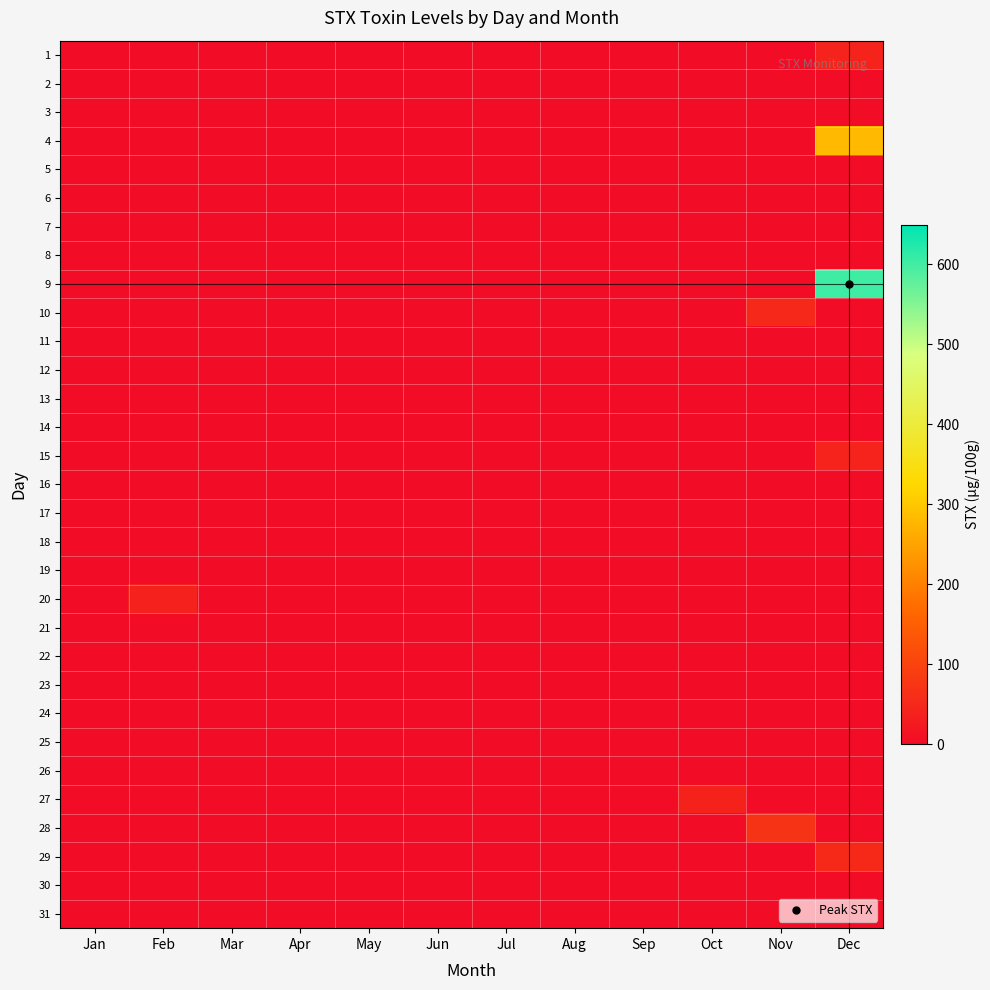

Reading left to right, transcribe all the data shown in this chart.

1: Jan=0.0	Feb=0.0	Mar=0.0	Apr=0.0	May=0.0	Jun=0.0	Jul=0.0	Aug=0.0	Sep=0.0	Oct=0.0	Nov=0.0	Dec=43.1
2: Jan=0.0	Feb=0.0	Mar=0.0	Apr=0.0	May=0.0	Jun=0.0	Jul=0.0	Aug=0.0	Sep=0.0	Oct=0.0	Nov=0.0	Dec=0.0
3: Jan=0.0	Feb=0.0	Mar=0.0	Apr=0.0	May=0.0	Jun=0.0	Jul=0.0	Aug=0.0	Sep=0.0	Oct=0.0	Nov=0.0	Dec=0.0
4: Jan=0.0	Feb=0.0	Mar=0.0	Apr=0.0	May=0.0	Jun=0.0	Jul=0.0	Aug=0.0	Sep=0.0	Oct=0.0	Nov=0.0	Dec=281.2
5: Jan=0.0	Feb=0.0	Mar=0.0	Apr=0.0	May=0.0	Jun=0.0	Jul=0.0	Aug=0.0	Sep=0.0	Oct=0.0	Nov=0.0	Dec=0.0
6: Jan=0.0	Feb=0.0	Mar=0.0	Apr=0.0	May=0.0	Jun=0.0	Jul=0.0	Aug=0.0	Sep=0.0	Oct=0.0	Nov=0.0	Dec=0.0
7: Jan=0.0	Feb=0.0	Mar=0.0	Apr=0.0	May=0.0	Jun=0.0	Jul=0.0	Aug=0.0	Sep=0.0	Oct=0.0	Nov=0.0	Dec=0.0
8: Jan=0.0	Feb=0.0	Mar=0.0	Apr=0.0	May=0.0	Jun=0.0	Jul=0.0	Aug=0.0	Sep=0.0	Oct=0.0	Nov=0.0	Dec=0.0
9: Jan=0.0	Feb=0.0	Mar=0.0	Apr=0.0	May=0.0	Jun=0.0	Jul=0.0	Aug=0.0	Sep=0.0	Oct=0.0	Nov=0.0	Dec=602.8
10: Jan=0.0	Feb=0.0	Mar=0.0	Apr=0.0	May=0.0	Jun=0.0	Jul=0.0	Aug=0.0	Sep=0.0	Oct=0.0	Nov=50.8	Dec=0.0
11: Jan=0.0	Feb=0.0	Mar=0.0	Apr=0.0	May=0.0	Jun=0.0	Jul=0.0	Aug=0.0	Sep=0.0	Oct=0.0	Nov=0.0	Dec=0.0
12: Jan=0.0	Feb=0.0	Mar=0.0	Apr=0.0	May=0.0	Jun=0.0	Jul=0.0	Aug=0.0	Sep=0.0	Oct=0.0	Nov=0.0	Dec=0.0
13: Jan=0.0	Feb=0.0	Mar=0.0	Apr=0.0	May=0.0	Jun=0.0	Jul=0.0	Aug=0.0	Sep=0.0	Oct=0.0	Nov=0.0	Dec=0.0
14: Jan=0.0	Feb=0.0	Mar=0.0	Apr=0.0	May=0.0	Jun=0.0	Jul=0.0	Aug=0.0	Sep=0.0	Oct=0.0	Nov=0.0	Dec=0.0
15: Jan=0.0	Feb=0.0	Mar=0.0	Apr=0.0	May=0.0	Jun=0.0	Jul=0.0	Aug=0.0	Sep=0.0	Oct=0.0	Nov=0.0	Dec=43.1
16: Jan=0.0	Feb=0.0	Mar=0.0	Apr=0.0	May=0.0	Jun=0.0	Jul=0.0	Aug=0.0	Sep=0.0	Oct=0.0	Nov=0.0	Dec=0.0
17: Jan=0.0	Feb=0.0	Mar=0.0	Apr=0.0	May=0.0	Jun=0.0	Jul=0.0	Aug=0.0	Sep=0.0	Oct=0.0	Nov=0.0	Dec=0.0
18: Jan=0.0	Feb=0.0	Mar=0.0	Apr=0.0	May=0.0	Jun=0.0	Jul=0.0	Aug=0.0	Sep=0.0	Oct=0.0	Nov=0.0	Dec=0.0
19: Jan=0.0	Feb=0.0	Mar=0.0	Apr=0.0	May=0.0	Jun=0.0	Jul=0.0	Aug=0.0	Sep=0.0	Oct=0.0	Nov=0.0	Dec=0.0
20: Jan=0.0	Feb=39.1	Mar=0.0	Apr=0.0	May=0.0	Jun=0.0	Jul=0.0	Aug=0.0	Sep=0.0	Oct=0.0	Nov=0.0	Dec=0.0
21: Jan=0.0	Feb=0.0	Mar=0.0	Apr=0.0	May=0.0	Jun=0.0	Jul=0.0	Aug=0.0	Sep=0.0	Oct=0.0	Nov=0.0	Dec=0.0
22: Jan=0.0	Feb=0.0	Mar=0.0	Apr=0.0	May=0.0	Jun=0.0	Jul=0.0	Aug=0.0	Sep=0.0	Oct=0.0	Nov=0.0	Dec=0.0
23: Jan=0.0	Feb=0.0	Mar=0.0	Apr=0.0	May=0.0	Jun=0.0	Jul=0.0	Aug=0.0	Sep=0.0	Oct=0.0	Nov=0.0	Dec=0.0
24: Jan=0.0	Feb=0.0	Mar=0.0	Apr=0.0	May=0.0	Jun=0.0	Jul=0.0	Aug=0.0	Sep=0.0	Oct=0.0	Nov=0.0	Dec=0.0
25: Jan=0.0	Feb=0.0	Mar=0.0	Apr=0.0	May=0.0	Jun=0.0	Jul=0.0	Aug=0.0	Sep=0.0	Oct=0.0	Nov=0.0	Dec=0.0
26: Jan=0.0	Feb=0.0	Mar=0.0	Apr=0.0	May=0.0	Jun=0.0	Jul=0.0	Aug=0.0	Sep=0.0	Oct=0.0	Nov=0.0	Dec=0.0
27: Jan=0.0	Feb=0.0	Mar=0.0	Apr=0.0	May=0.0	Jun=0.0	Jul=0.0	Aug=0.0	Sep=0.0	Oct=39.6	Nov=0.0	Dec=0.0
28: Jan=0.0	Feb=0.0	Mar=0.0	Apr=0.0	May=0.0	Jun=0.0	Jul=0.0	Aug=0.0	Sep=0.0	Oct=0.0	Nov=72.3	Dec=0.0
29: Jan=0.0	Feb=0.0	Mar=0.0	Apr=0.0	May=0.0	Jun=0.0	Jul=0.0	Aug=0.0	Sep=0.0	Oct=0.0	Nov=0.0	Dec=52.7
30: Jan=0.0	Feb=0.0	Mar=0.0	Apr=0.0	May=0.0	Jun=0.0	Jul=0.0	Aug=0.0	Sep=0.0	Oct=0.0	Nov=0.0	Dec=0.0
31: Jan=0.0	Feb=0.0	Mar=0.0	Apr=0.0	May=0.0	Jun=0.0	Jul=0.0	Aug=0.0	Sep=0.0	Oct=0.0	Nov=0.0	Dec=0.0